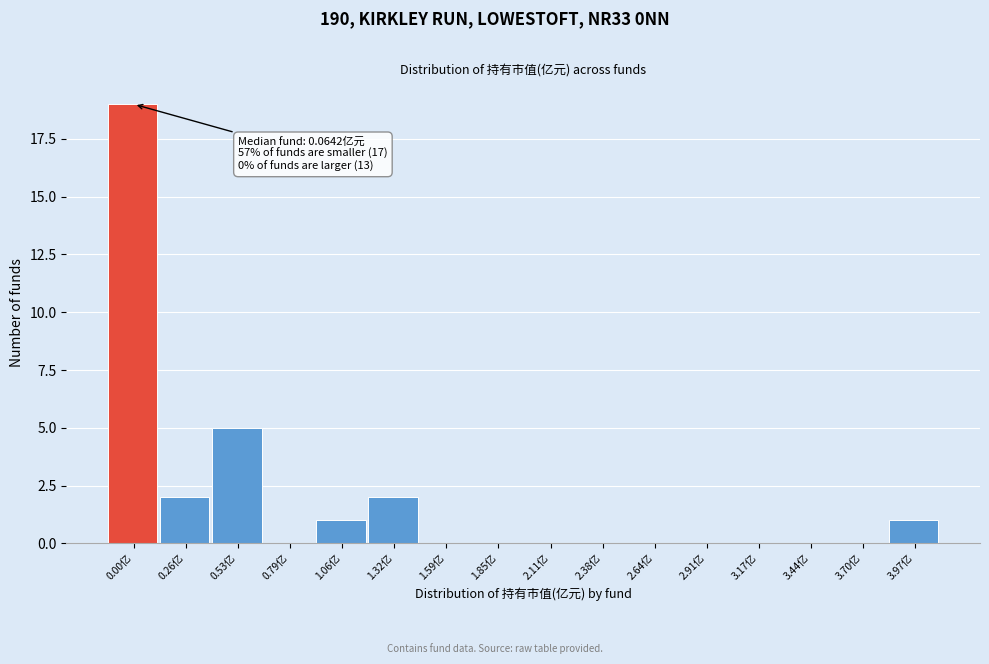

Reading left to right, extract all data points from this chart.

0.00亿=19	0.26亿=2	0.53亿=5	0.79亿=0	1.06亿=1	1.32亿=2	1.59亿=0	1.85亿=0	2.11亿=0	2.38亿=0	2.64亿=0	2.91亿=0	3.17亿=0	3.44亿=0	3.70亿=0	3.97亿=1